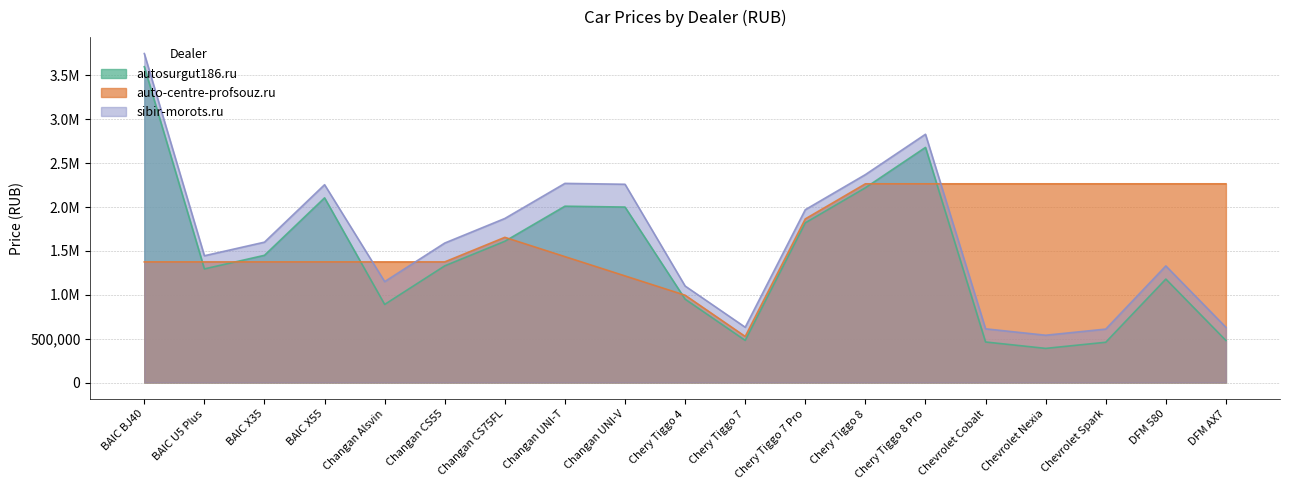

Between BAIC X55 and DFM AX7, which series saw the biggest shift?

autosurgut186.ru